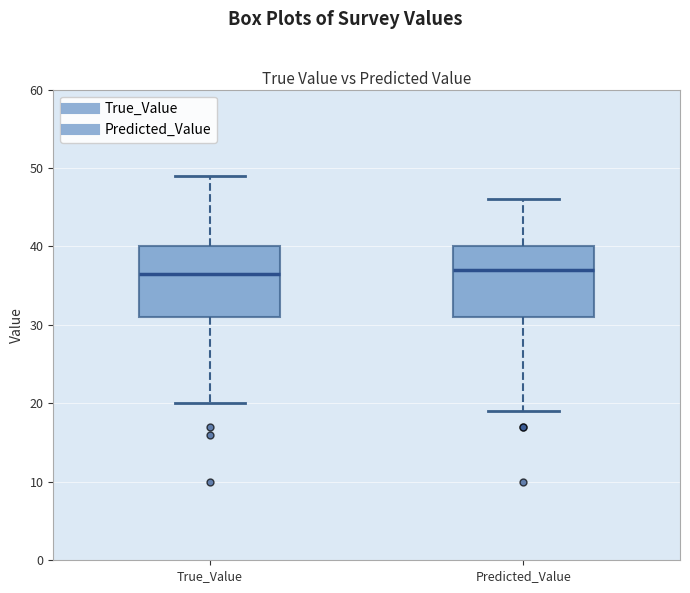

Where does the median line of the box for Predicted_Value sit on the y-axis? The values are not printed on the chart, so give them approximately, as read against the axis.

37